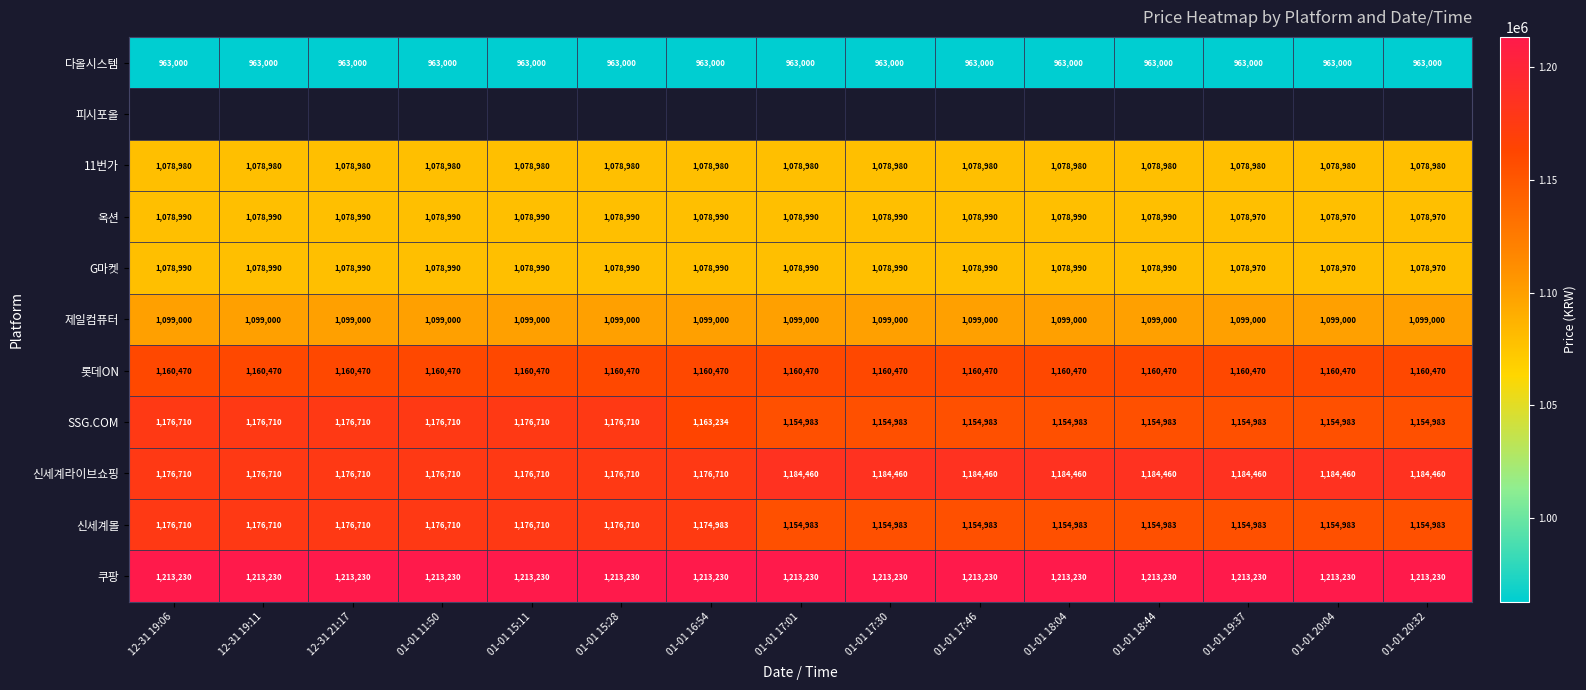

Which category has the lowest value across all series?

12-31 19:06